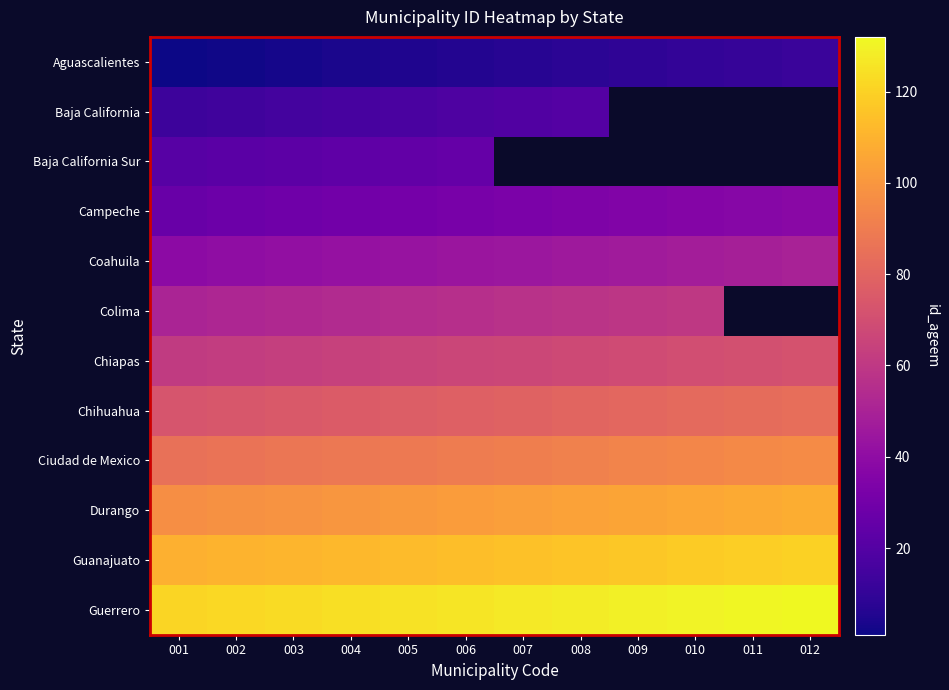

At how many categories does at least one series exceed 56?

12